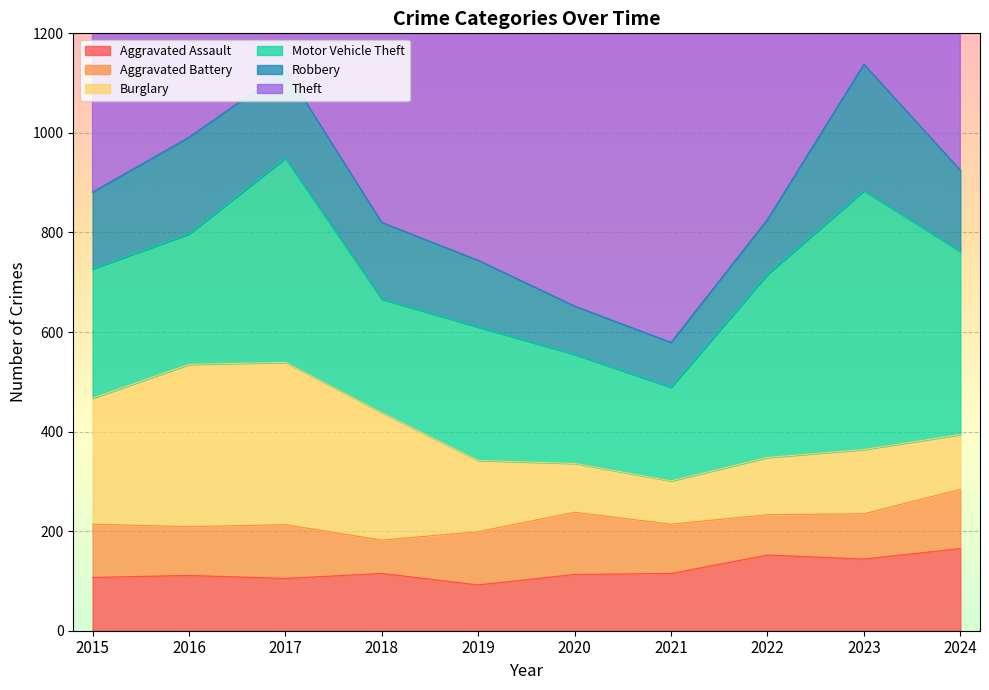

What is the greatest value displayed?

1134